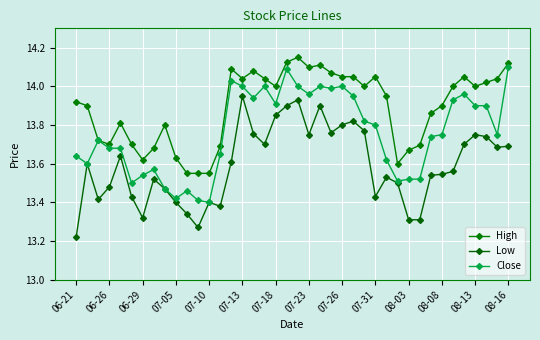

What is the difference between the maximum and minimum values in the Low series?

0.7